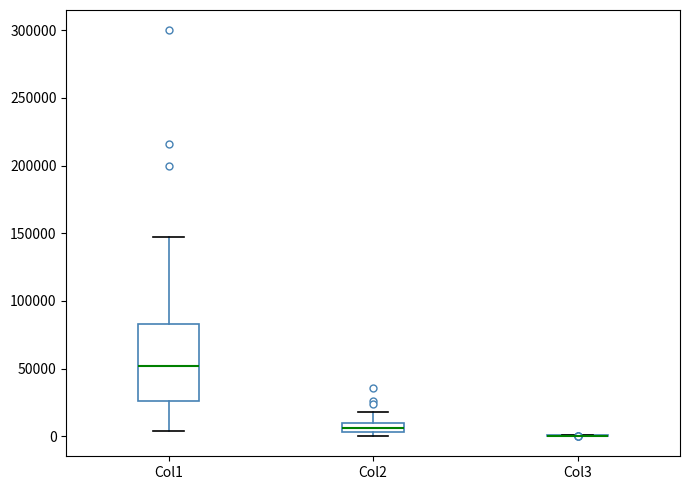

Which box is the tallest, from its lower edge to its upper edge?

Col1